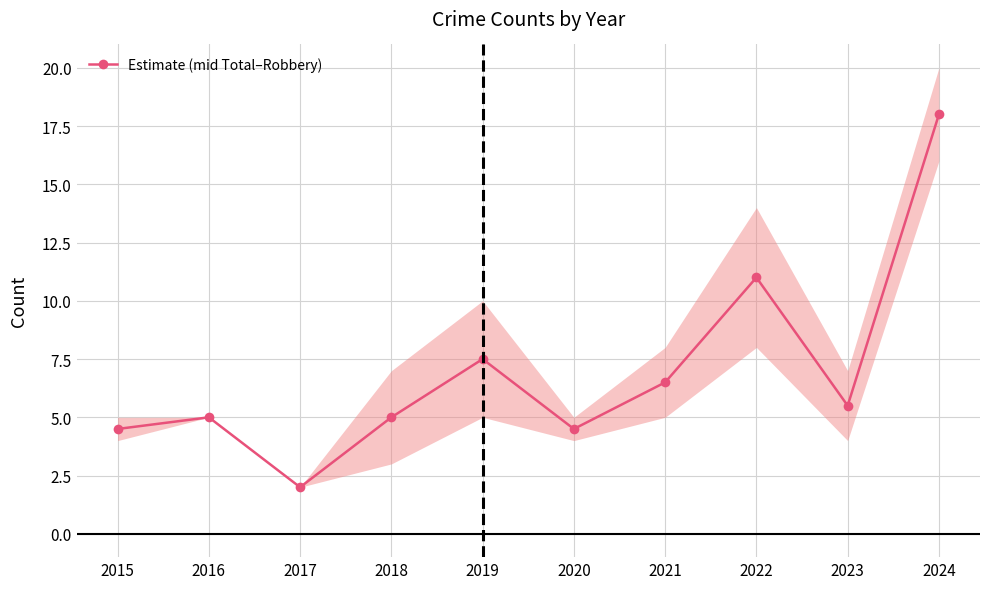

How many lines are shown in the chart?

1